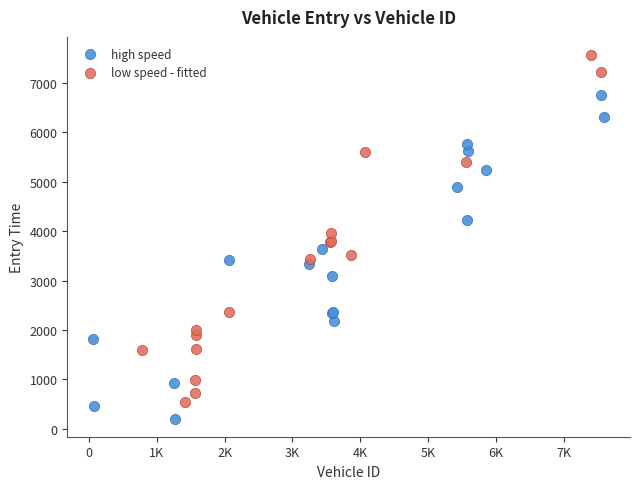

Which series contains the lowest Y value?

high speed